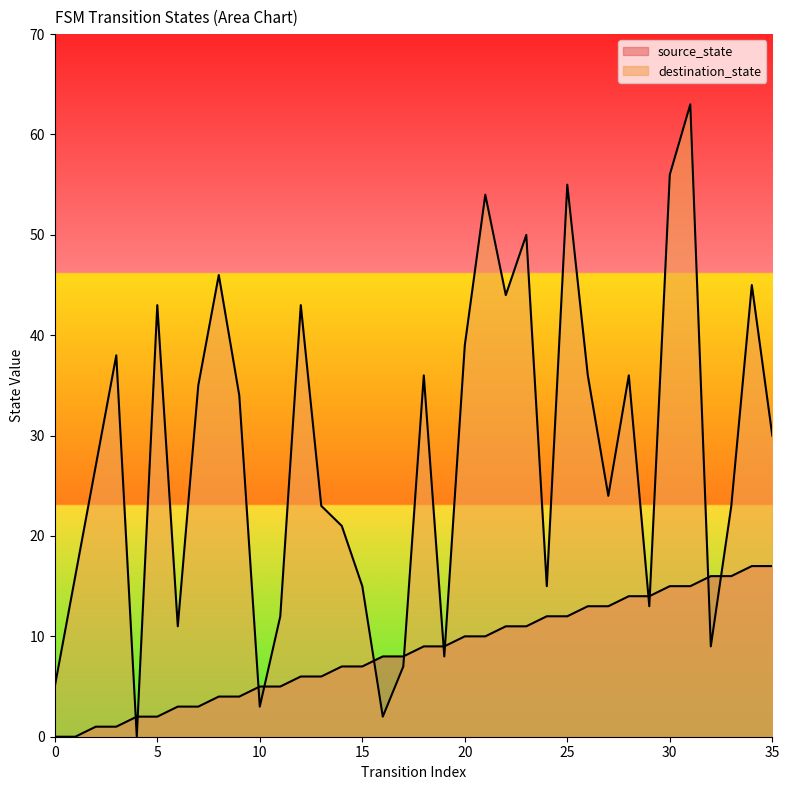

How many distinct data groups are displayed?

2